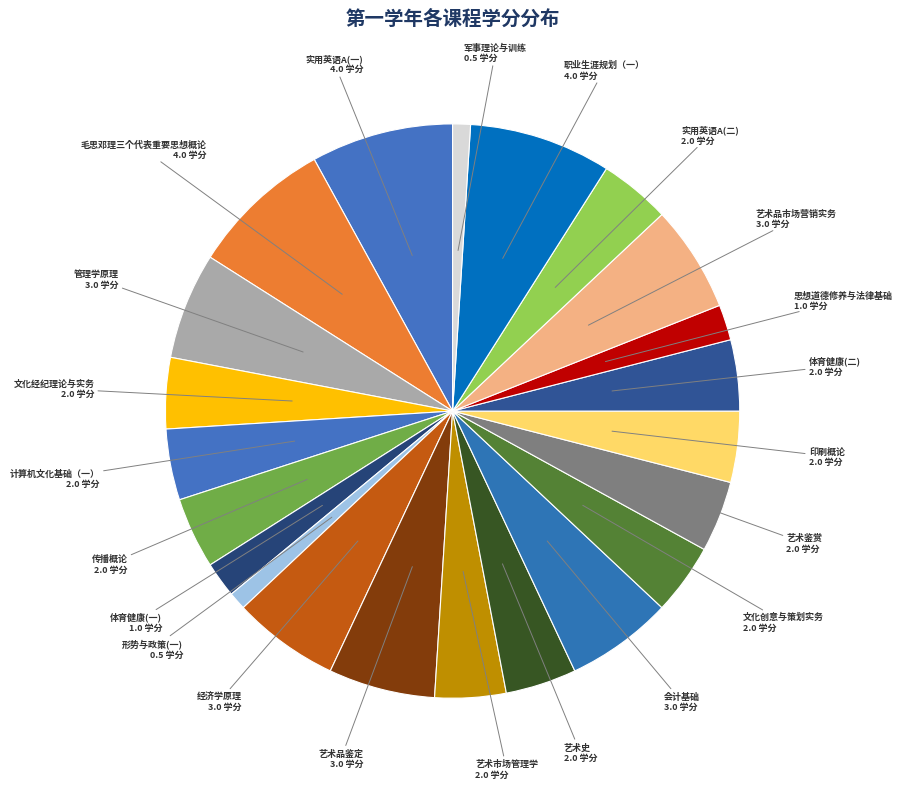

How many slices are in this pie chart?

22